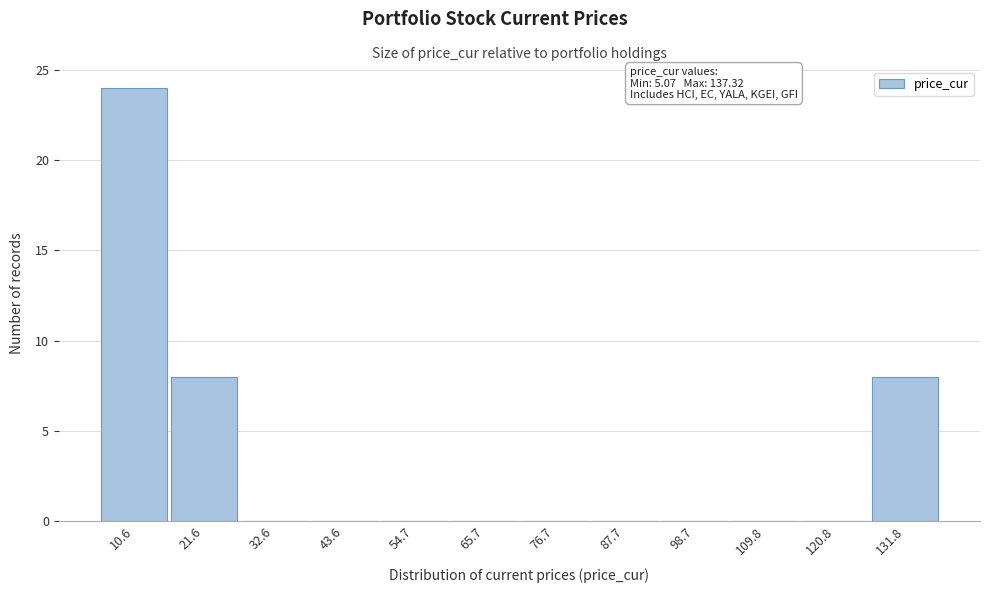

Which range on the x-axis has the tallest bar?

6 to 16